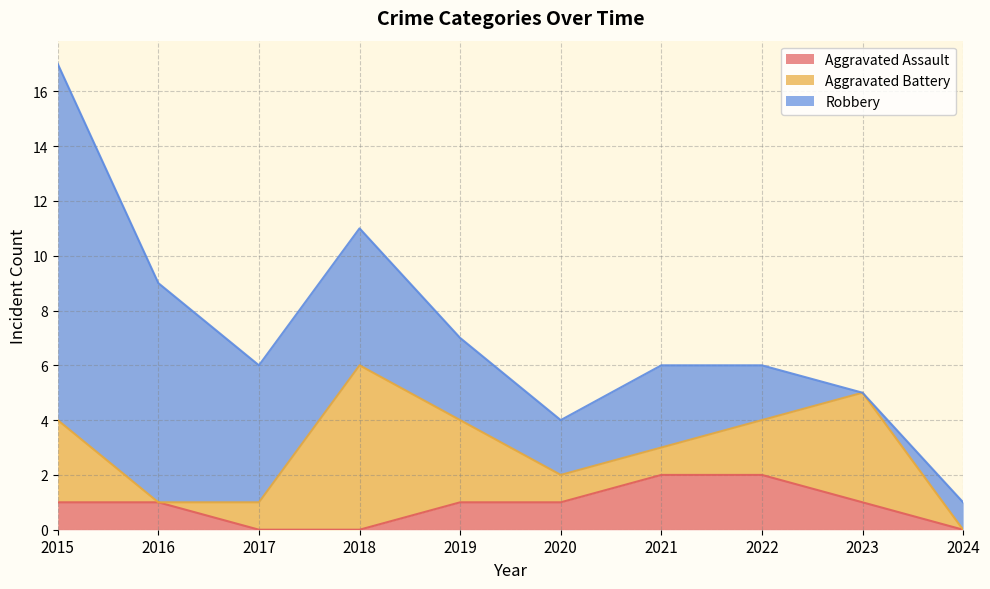

What is the total value across all series at 2022?

6